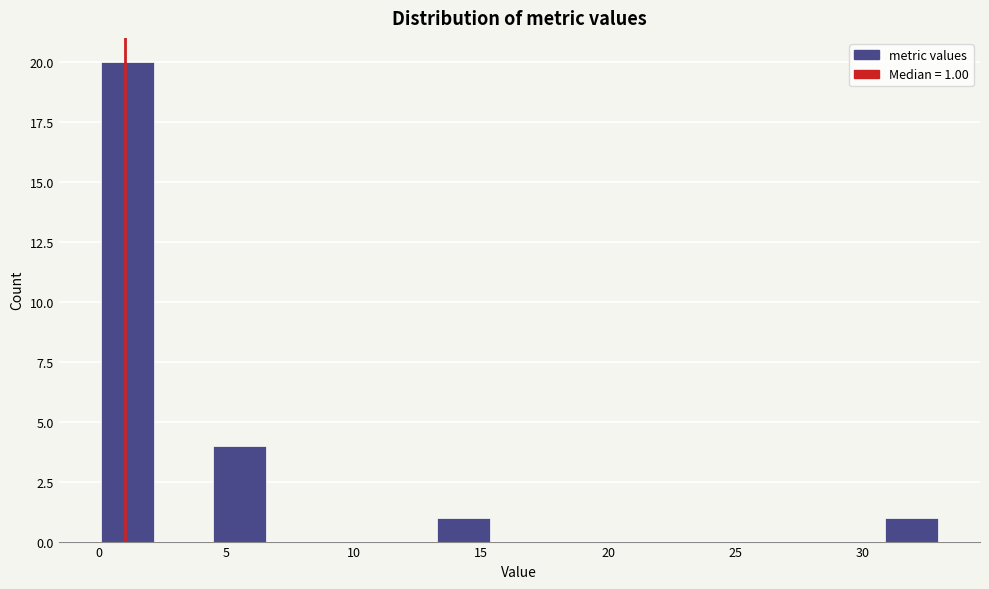

Over which range of the x-axis is the bar tallest?

0.0 to 2.2